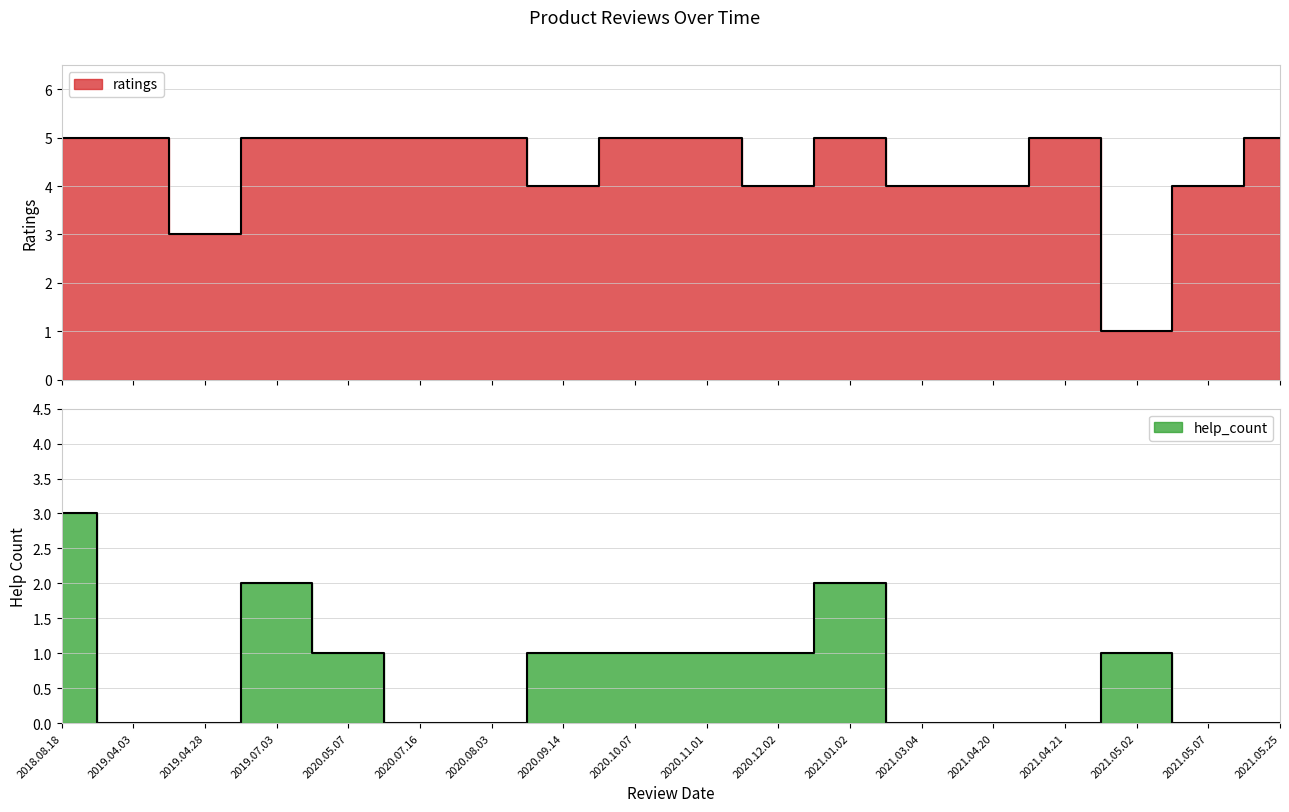

Which series has the largest range (max minus min)?

ratings